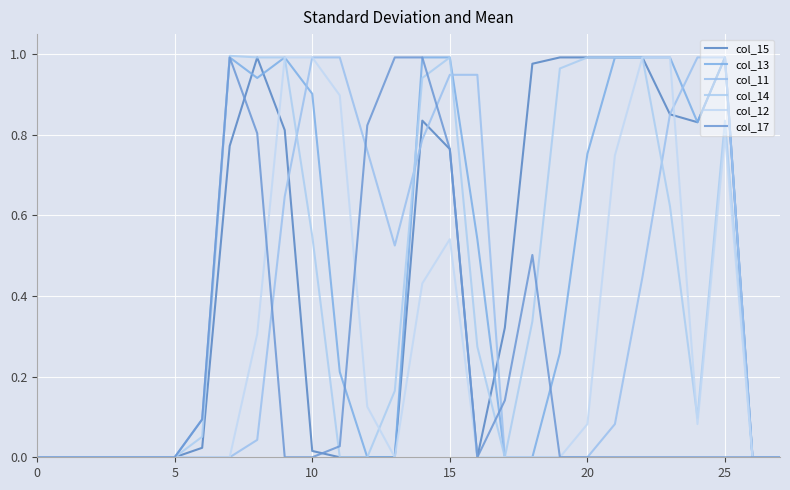

How many categories are shown in the chart?

28